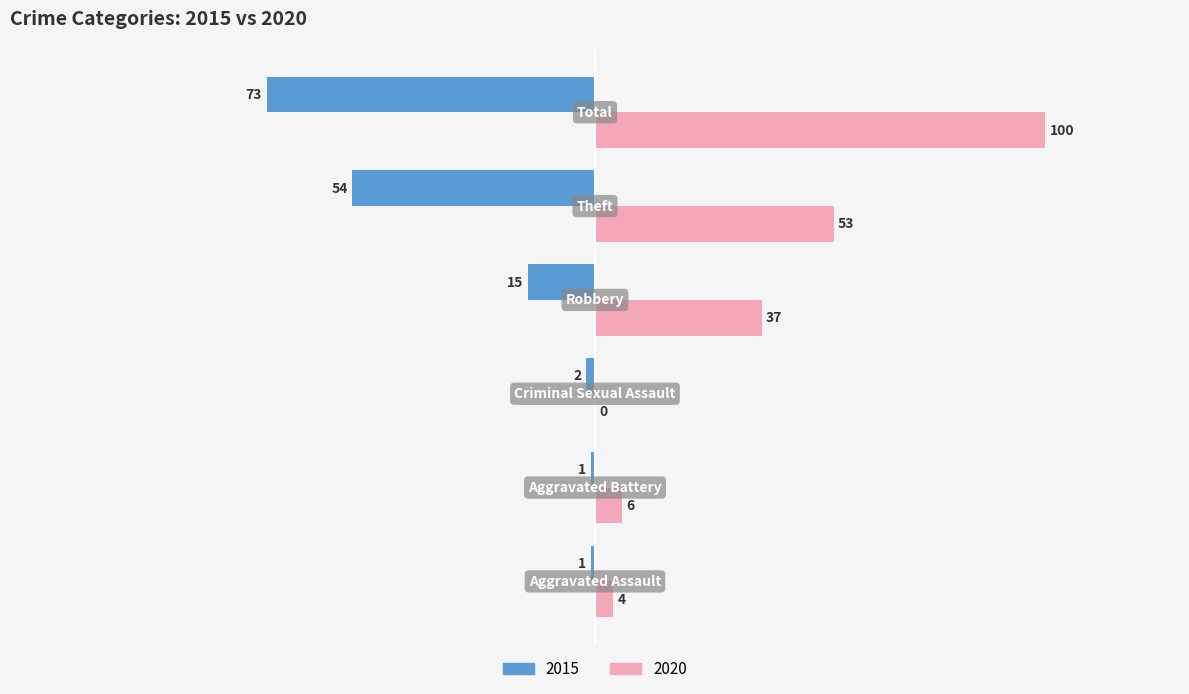

What is the maximum value shown in the chart?

100